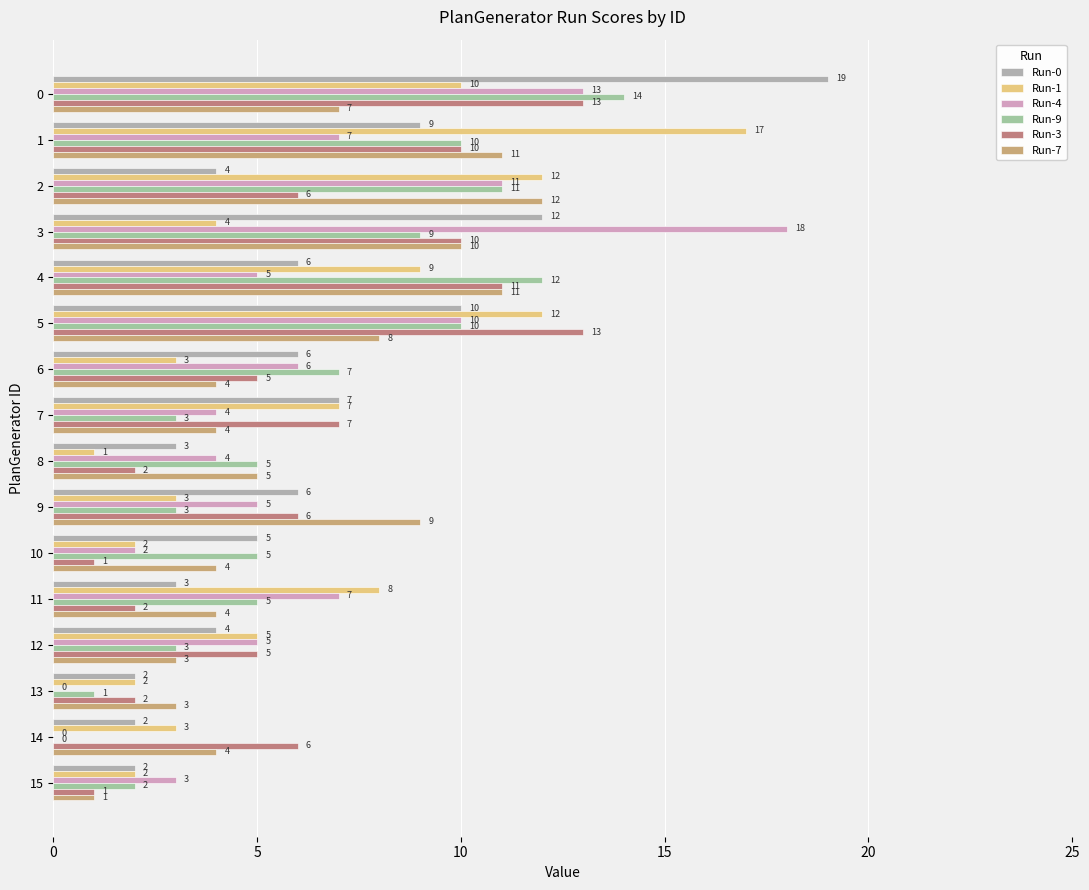

How many distinct data groups are displayed?

6